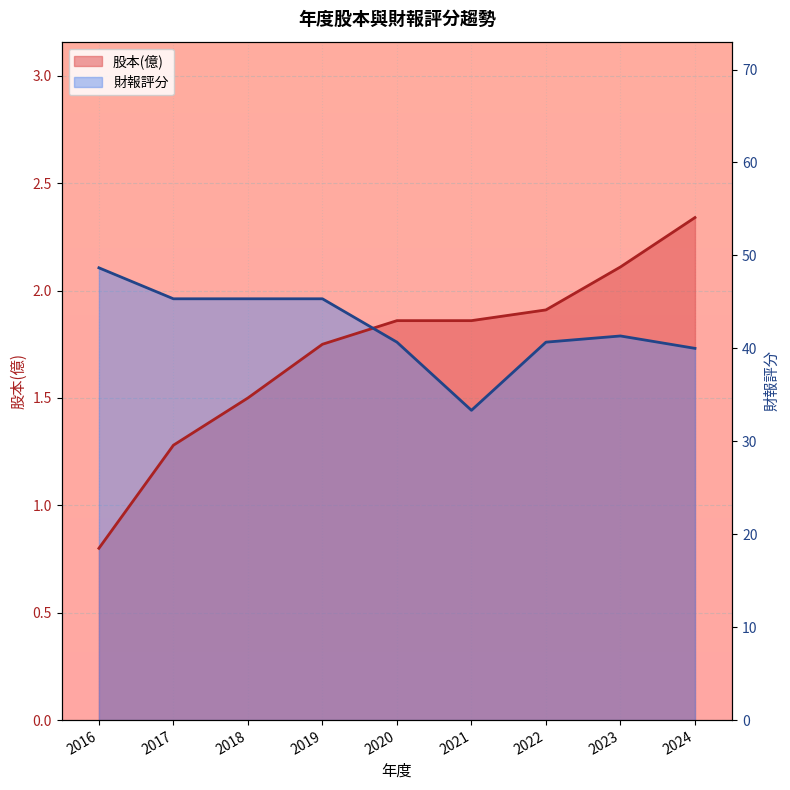

The 股本(億) series shows 1.9 at 2020. True or false?

True